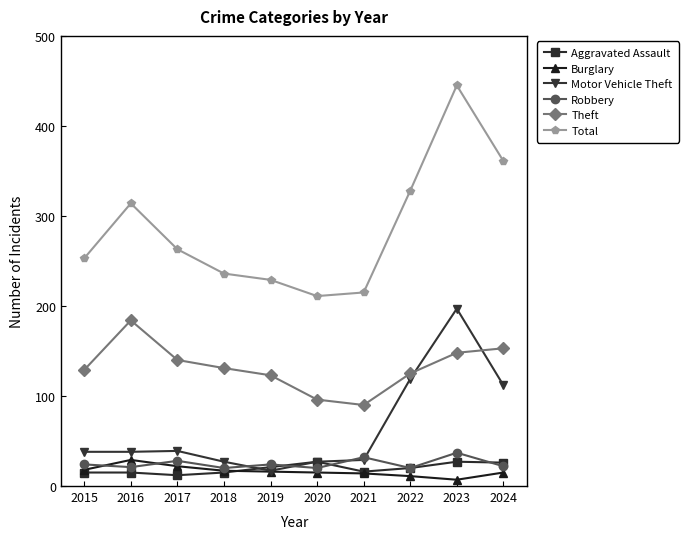

Is it true that Theft equals 125 at 2022?

True